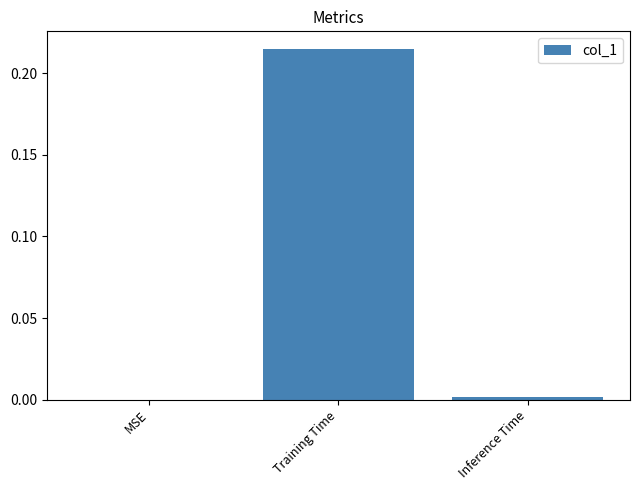

What is the change in value from MSE to Training Time?

+0.2